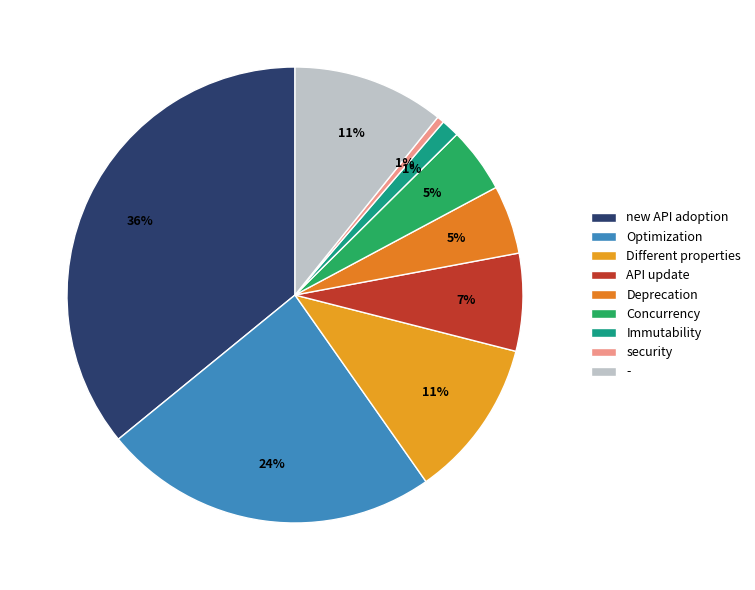

Does any single category account for the majority?

No